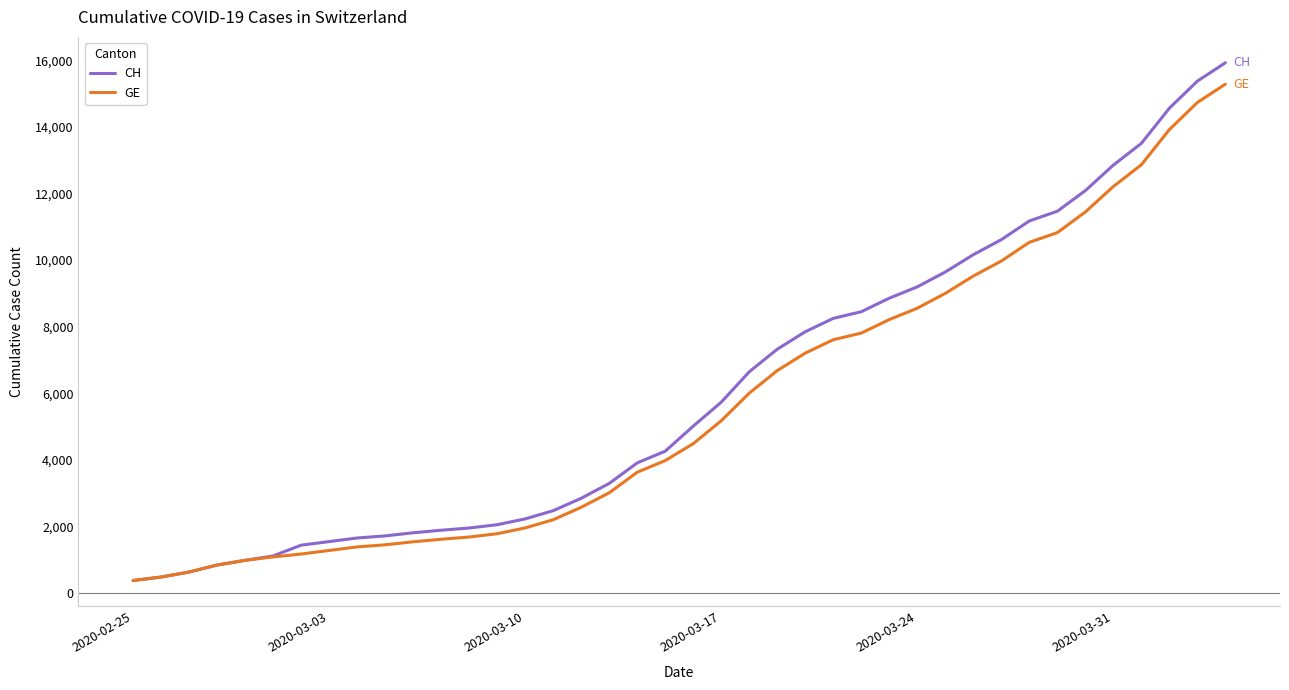

What is the smallest value displayed?

375